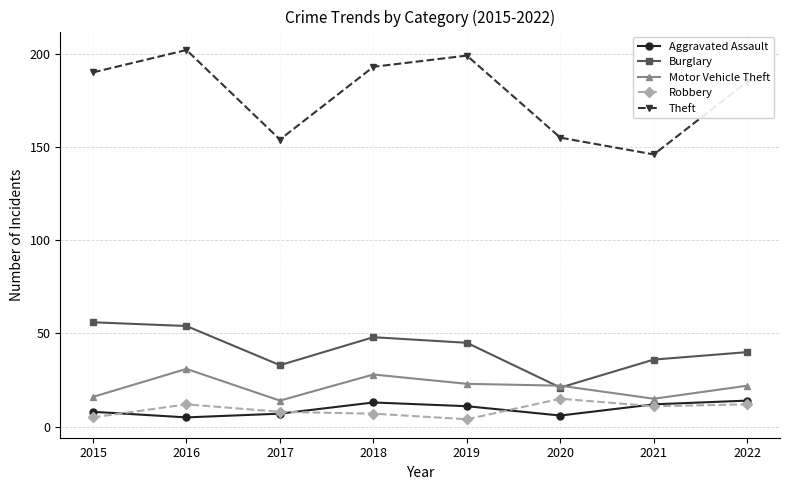

Is it true that Burglary equals 54 at 2016?

True